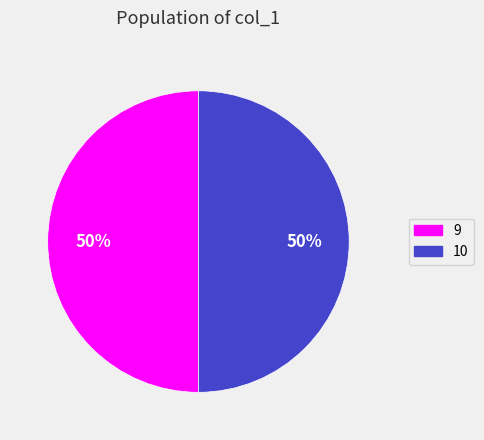

Approximately how many times larger is the value at 10 compared to 9?

1.0